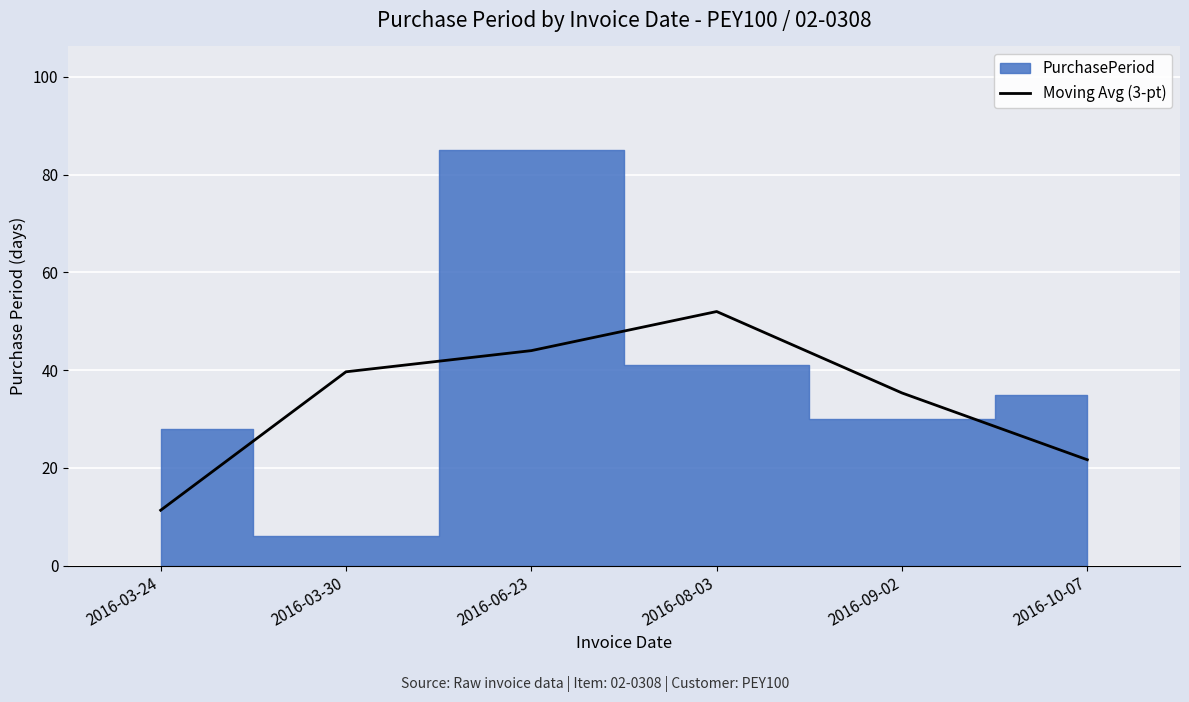

What is the lowest value of the Moving Avg (3-pt) series?

11.3